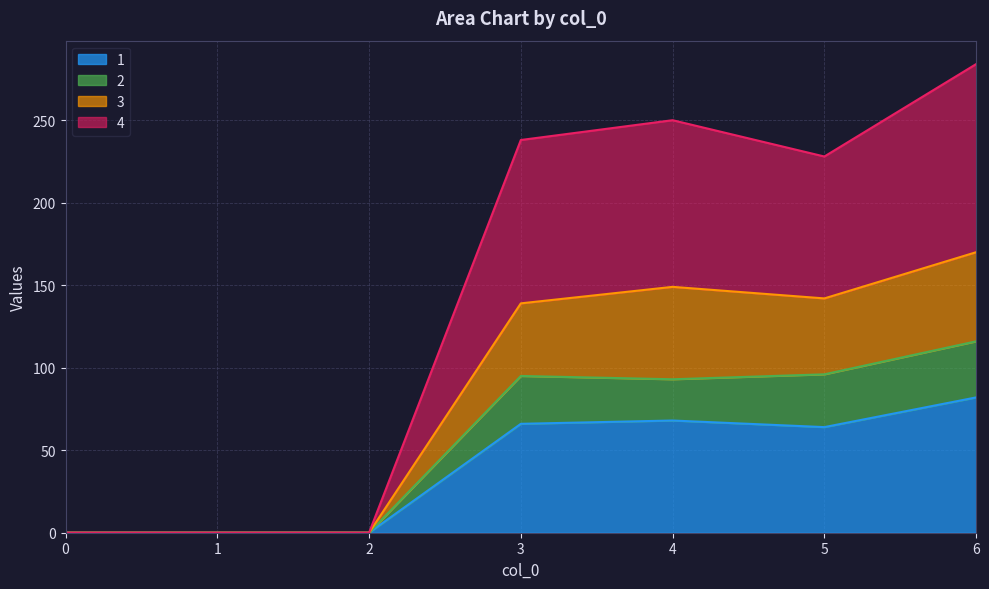

Reading right to left, list all the values displayed in this chart.

1: 6=82	5=64	4=68	3=66	2=0	1=0	0=0
2: 6=116	5=96	4=93	3=95	2=0	1=0	0=0
3: 6=170	5=142	4=149	3=139	2=0	1=0	0=0
4: 6=284	5=228	4=250	3=238	2=0	1=0	0=0